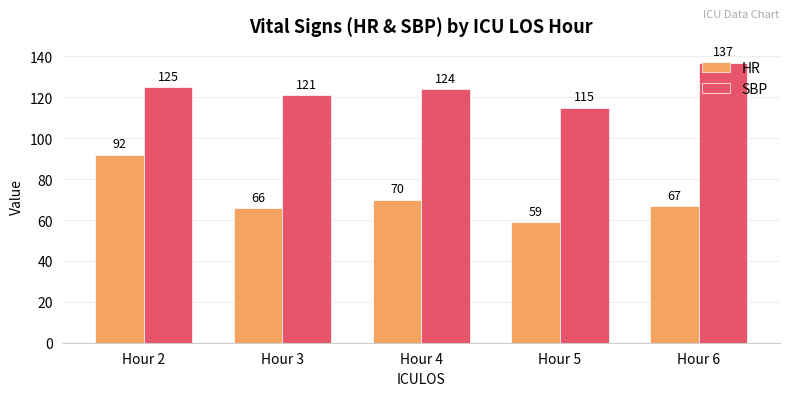

What is the maximum value for HR?

92